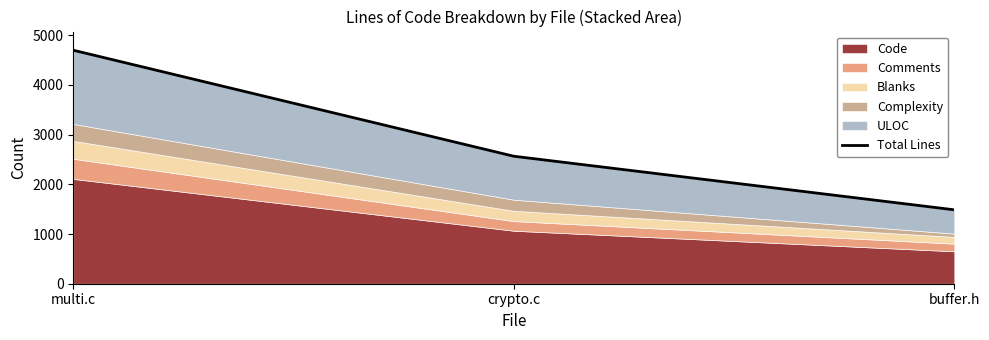

The value at crypto.c is 2565. True or false?

True